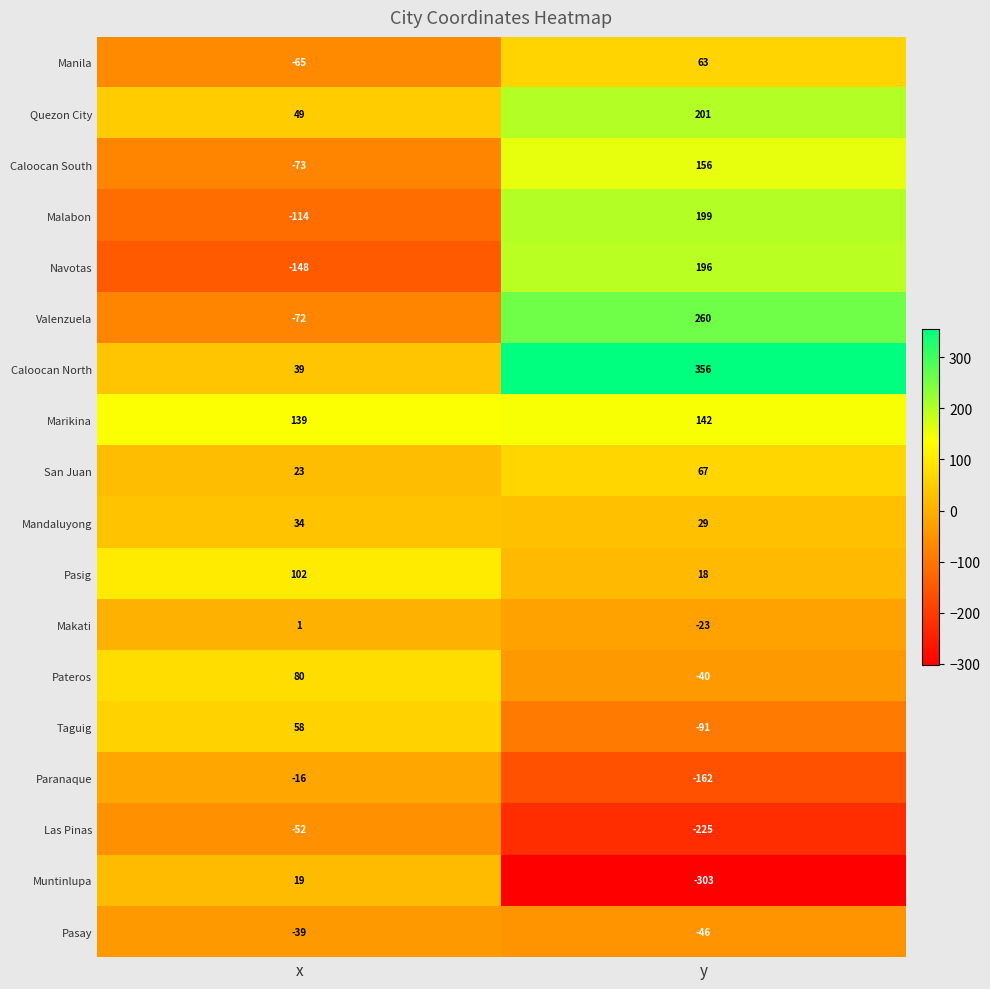

Which series has the widest spread of values?

Navotas